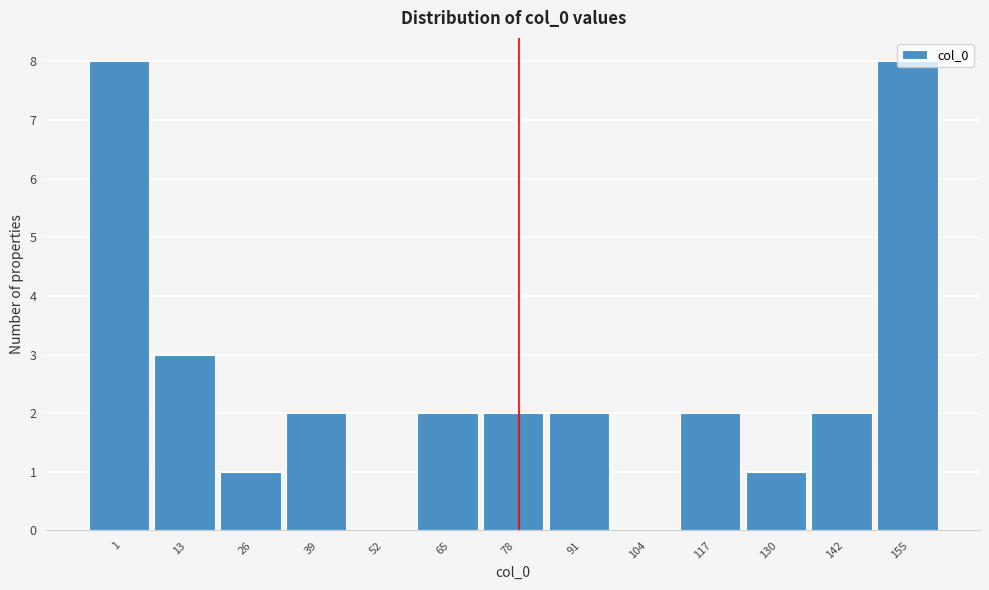

What is the greatest value displayed?

8